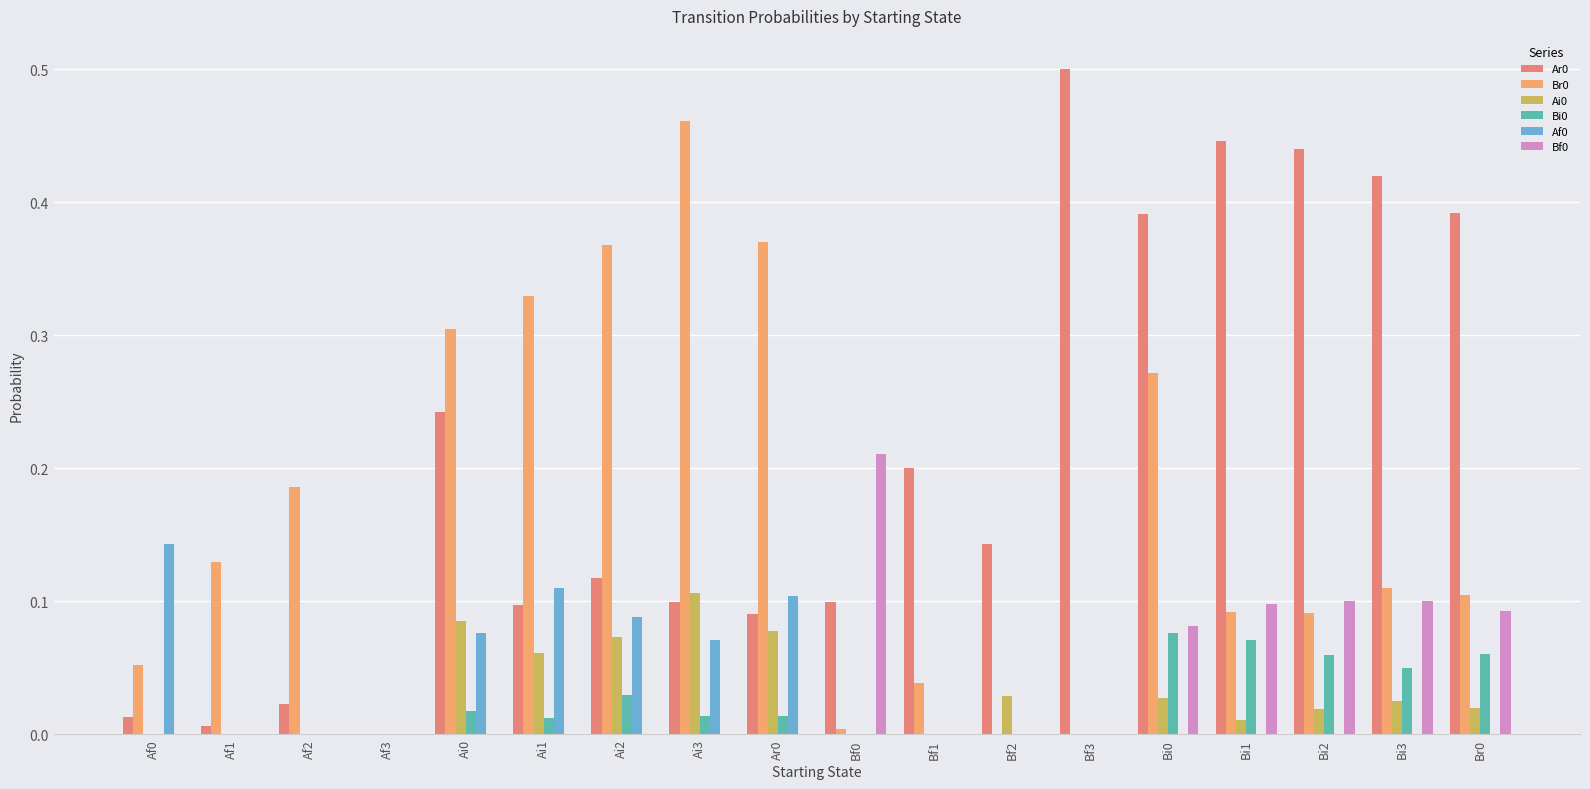

Between Bf2 and Bf3, which is larger?

Bf3